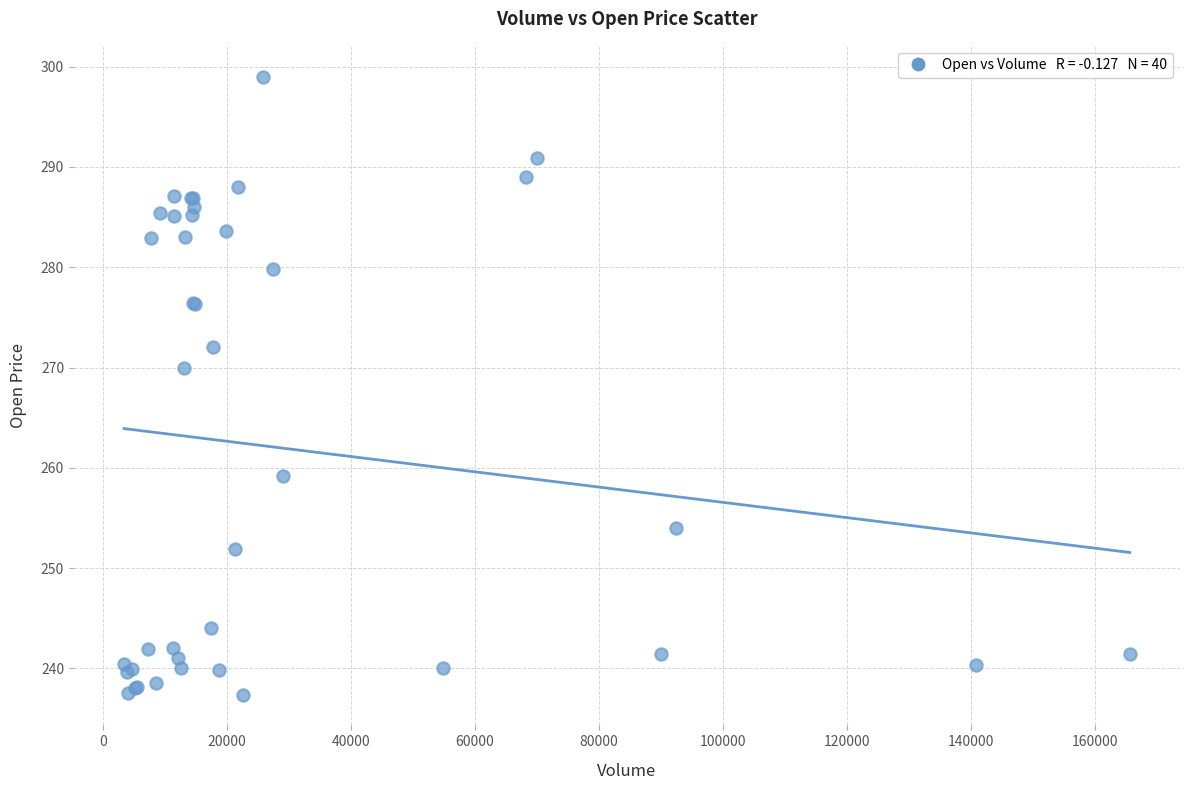

What Y value in the scatter plot is closest to 268?

270.0